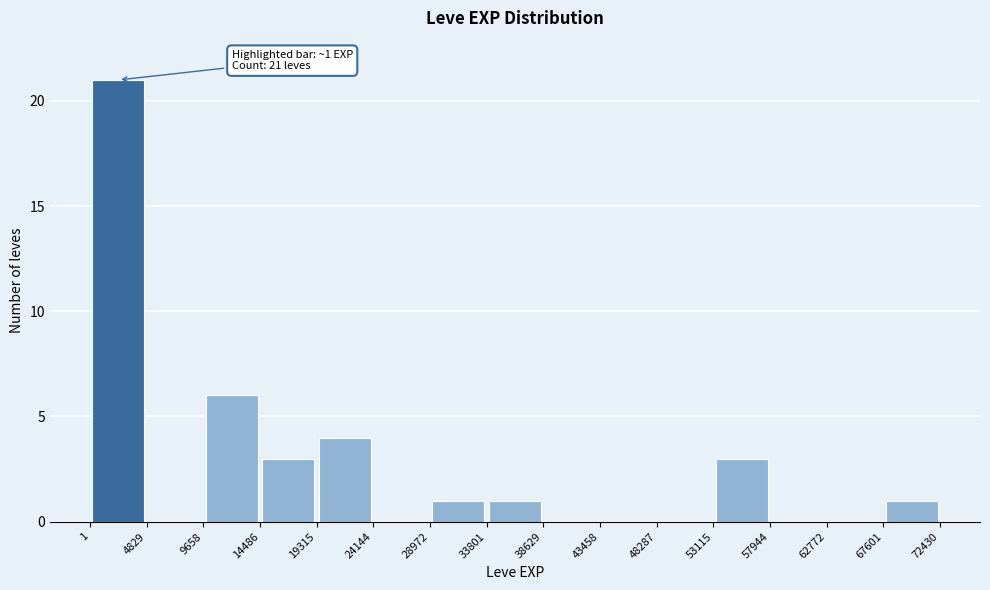

Over which range of the x-axis is the bar tallest?

1 to 4829